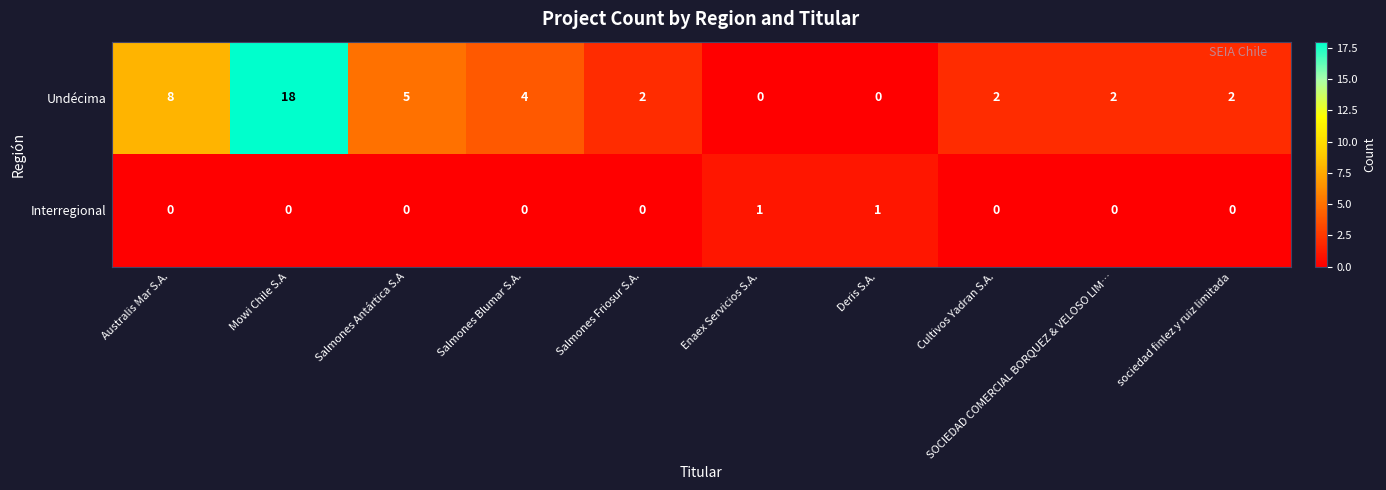

Which series has the widest spread of values?

Undécima